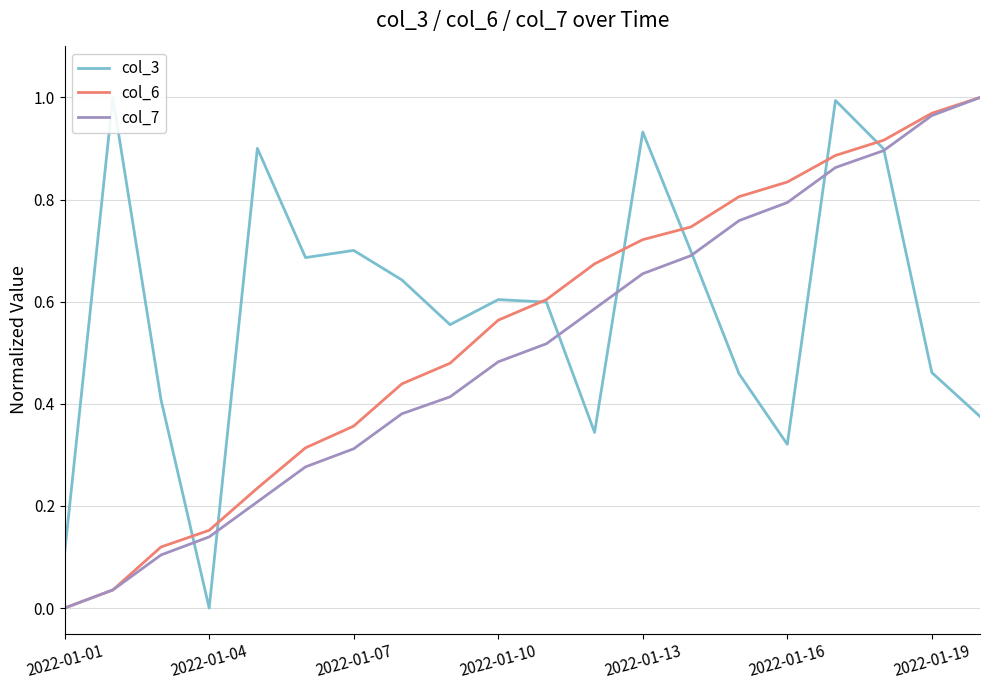

How many values in the col_7 series exceed 0?

19